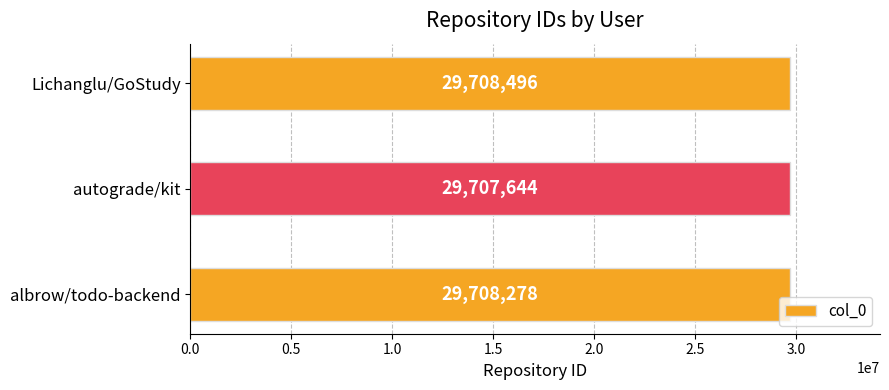

Which label corresponds to the smallest value in the chart?

autograde/kit